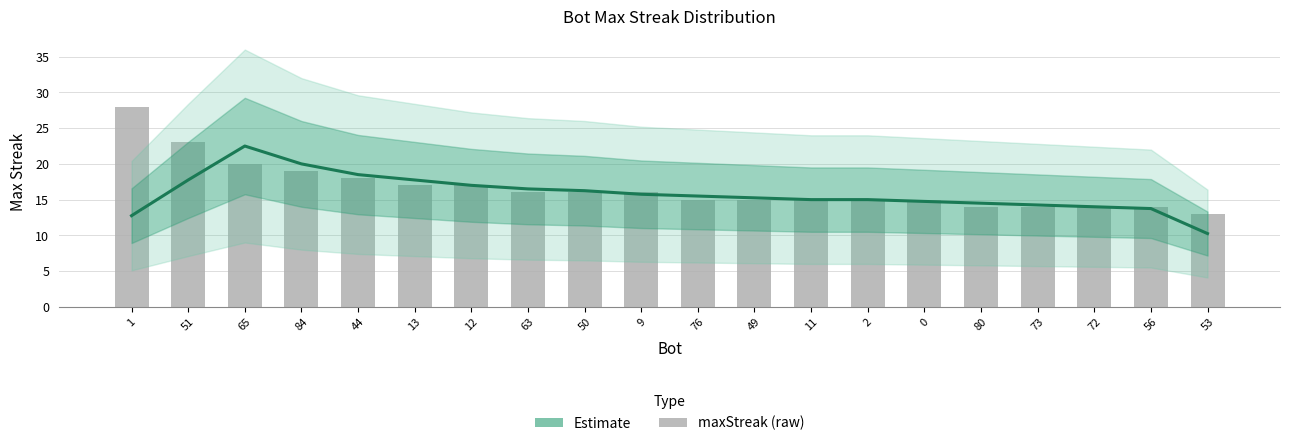

What is the average value of the maxStreak (raw) series?

16.7